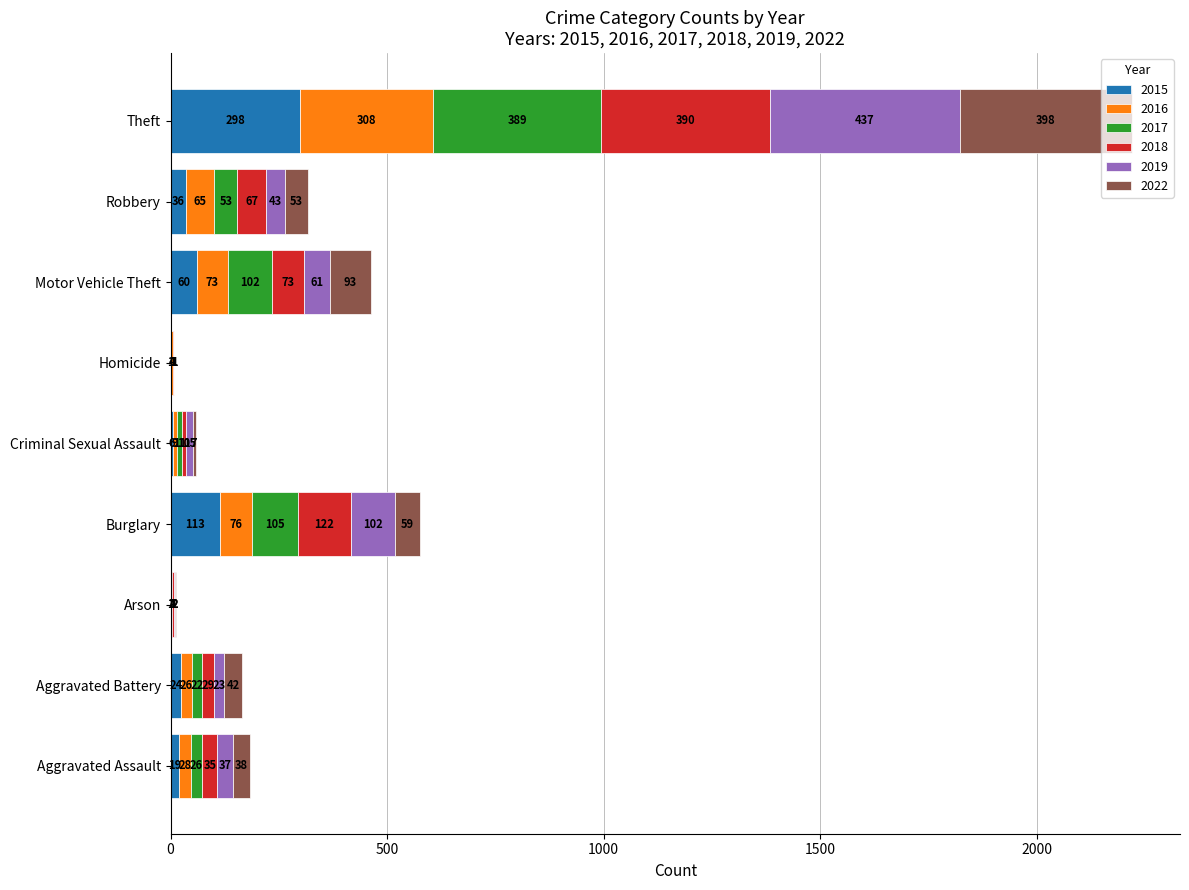

True or false: 2015 has a value of 427 at Theft.

False